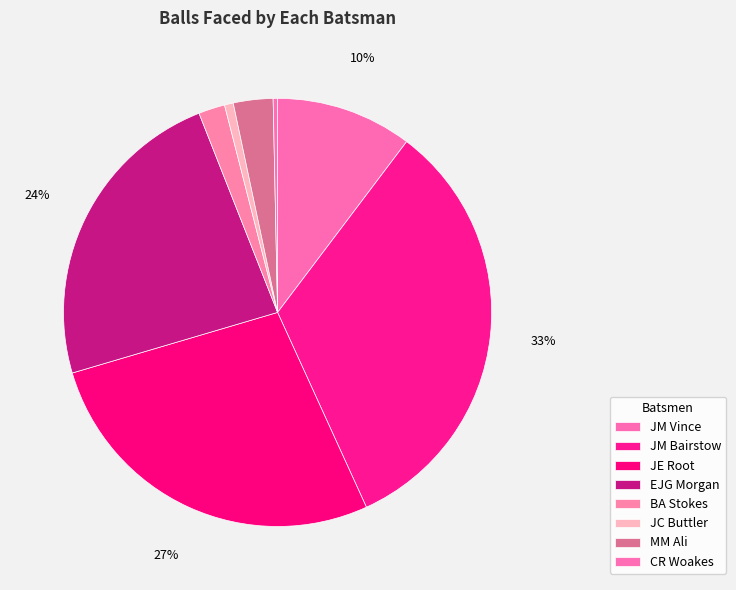

What percentage is the JC Buttler slice, to the nearest percent?

1%